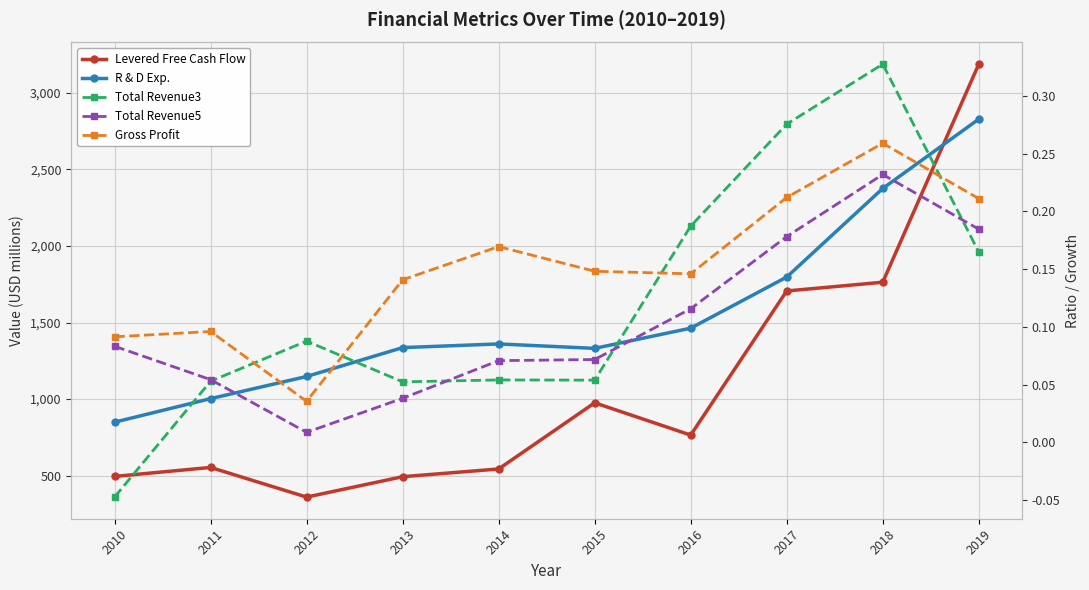

What is the sum of all Gross Profit values?

1.5